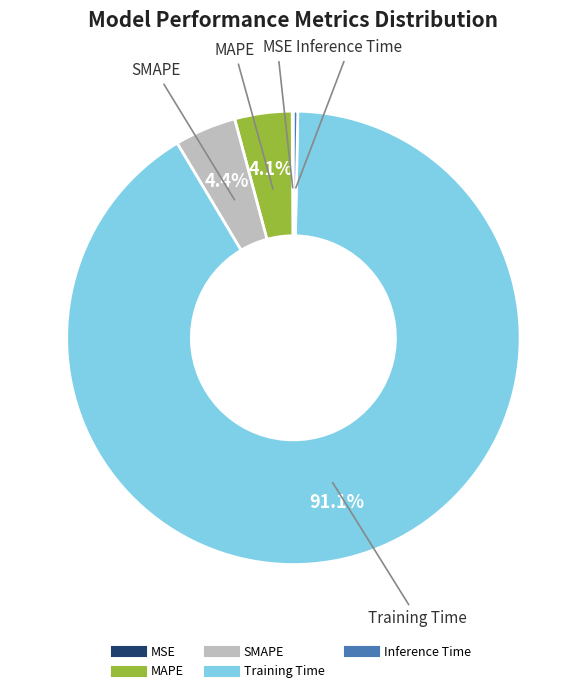

What is the largest slice in the pie chart?

Training Time